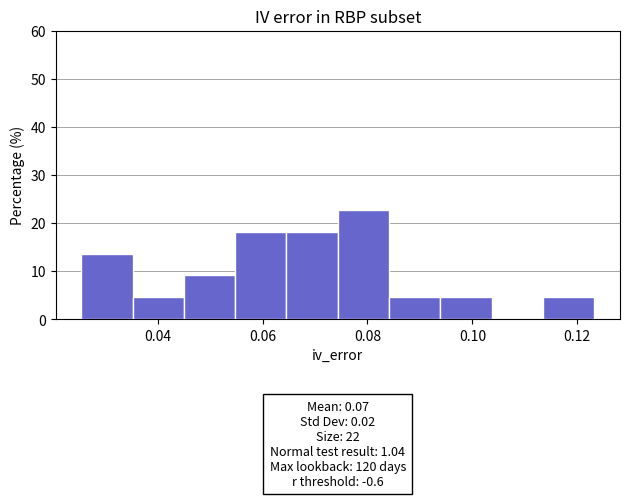

Which range on the x-axis has the tallest bar?

0.074 to 0.084